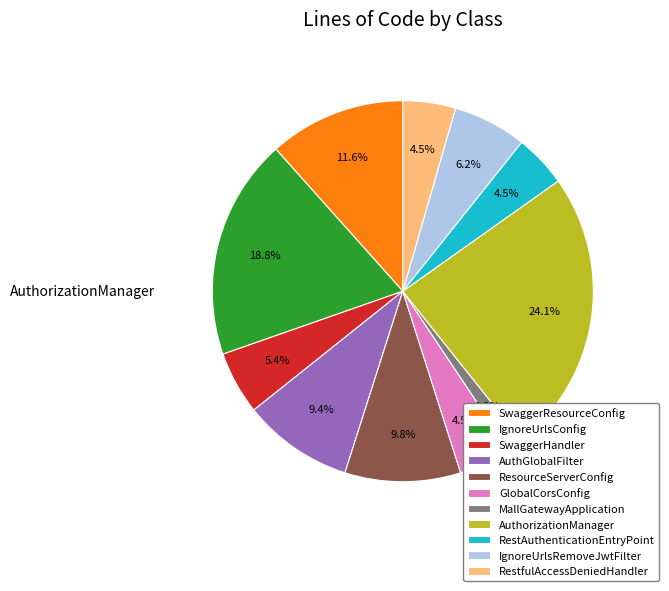

The SwaggerResourceConfig slice represents 12% of the pie. True or false?

True